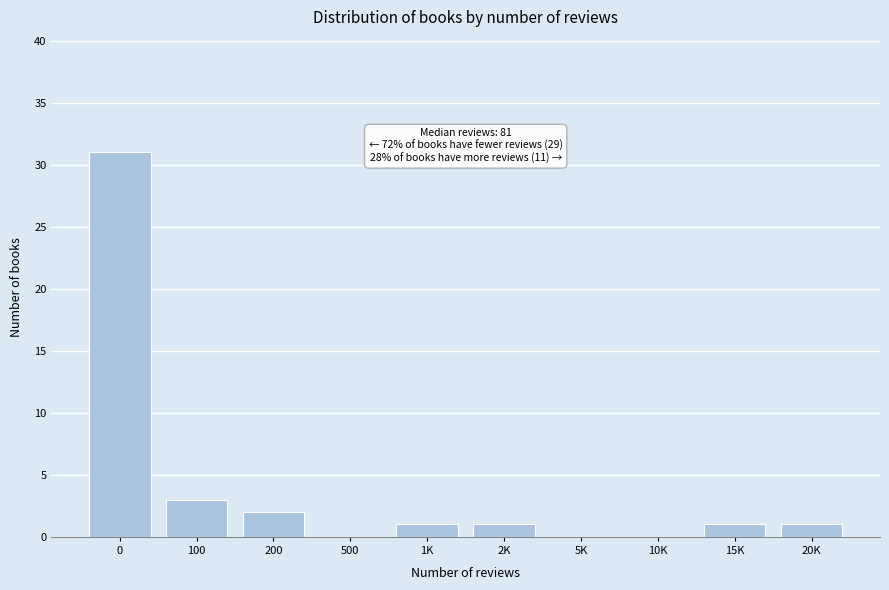

Reading left to right, transcribe all the data shown in this chart.

0=31	100=3	200=2	500=0	1K=1	2K=1	5K=0	10K=0	15K=1	20K=1